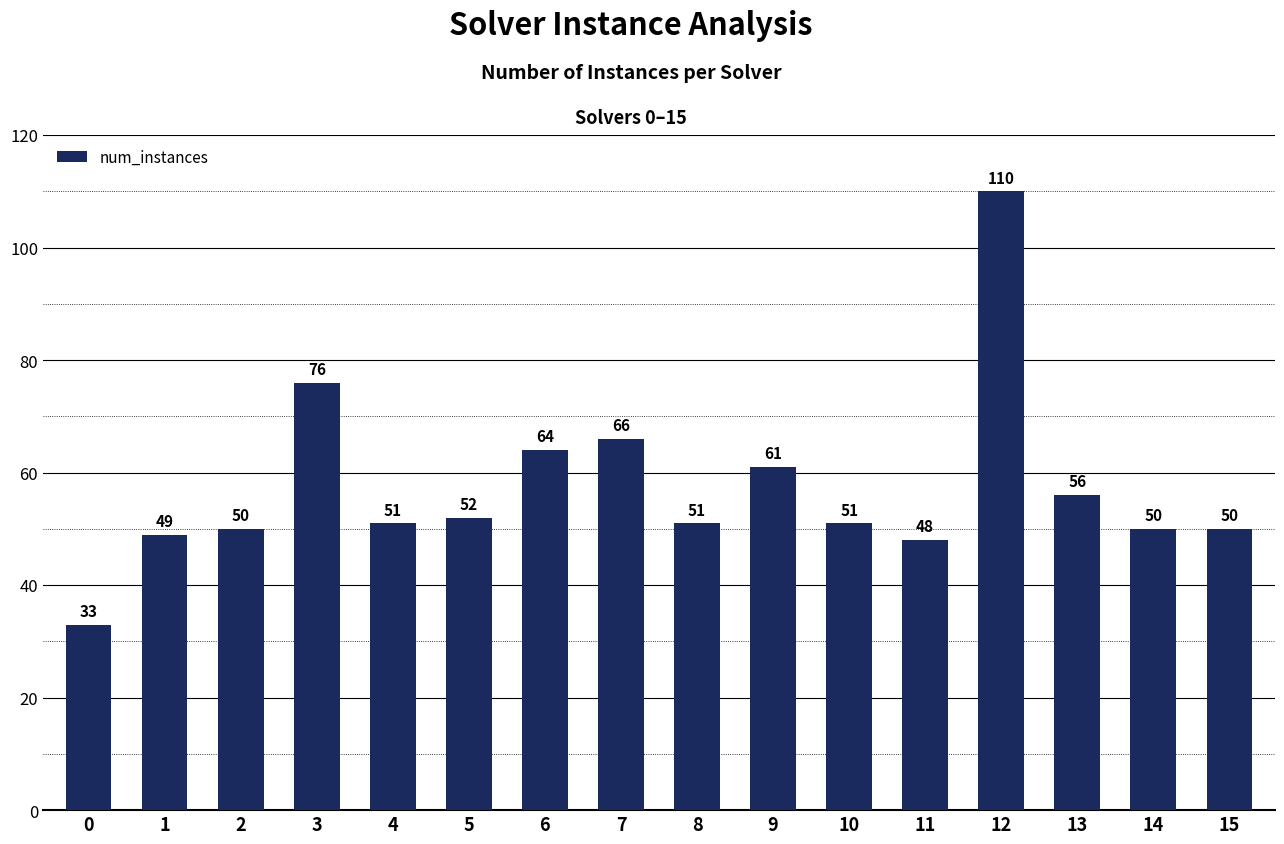

What is the greatest value displayed?

110